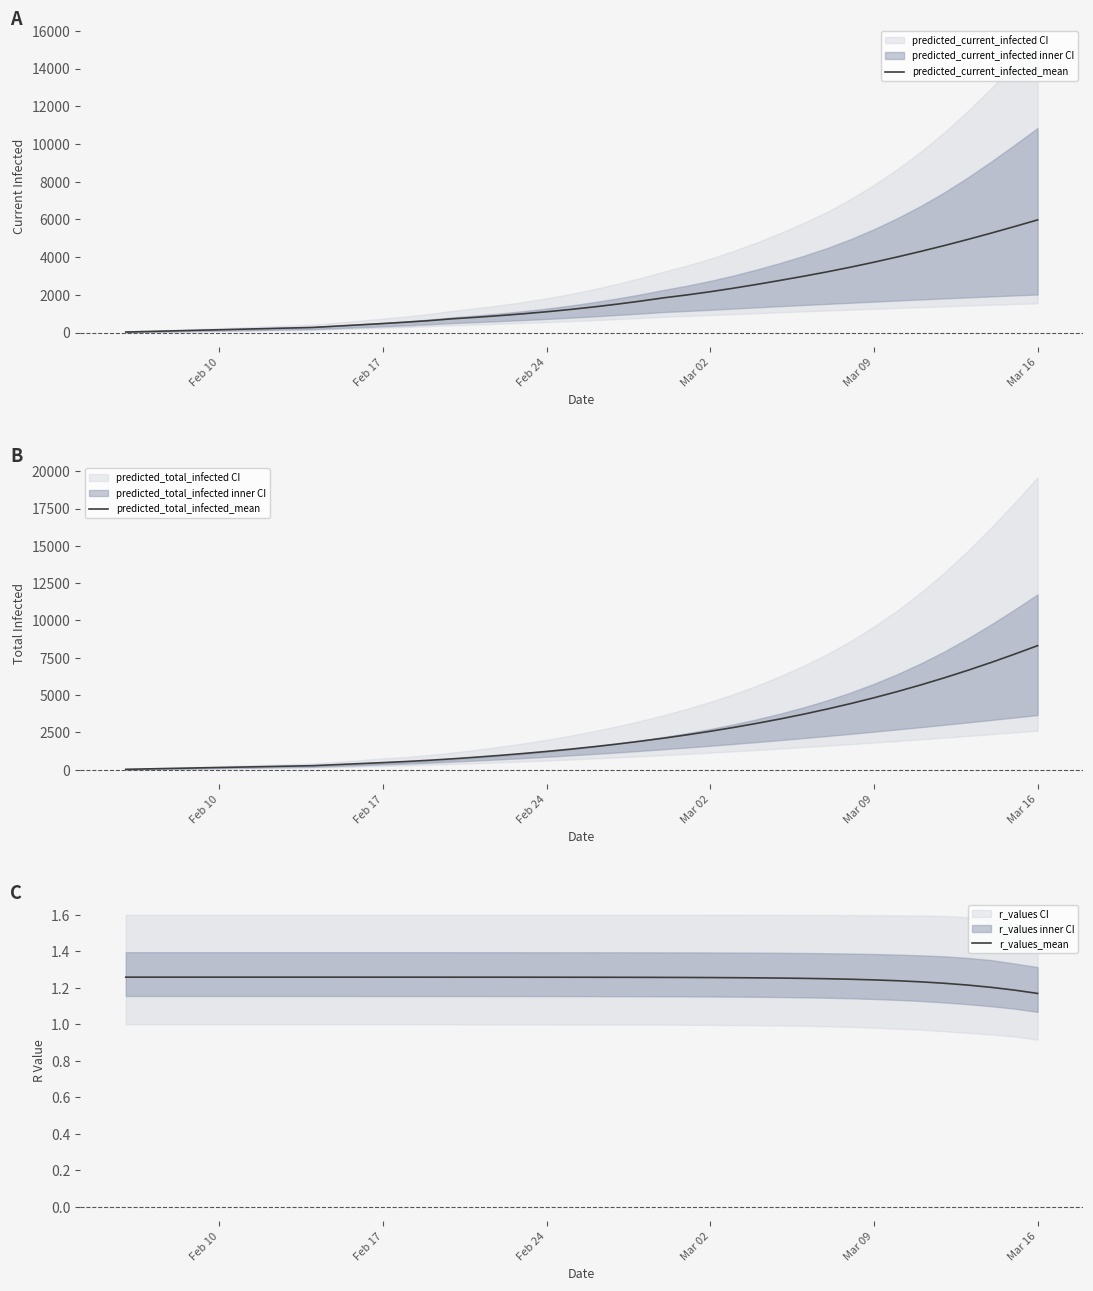

What is the lowest value of the predicted_total_infected_mean series?

30